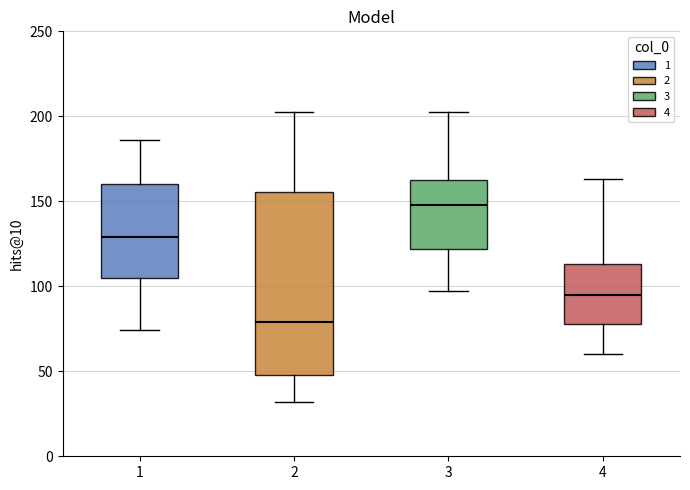

Which box's median line is the highest?

3